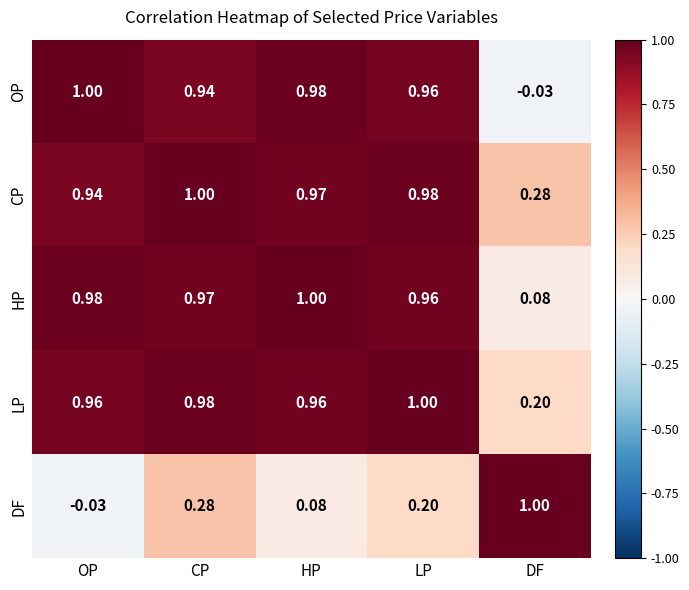

Where is HP nearest to the value 0?

DF